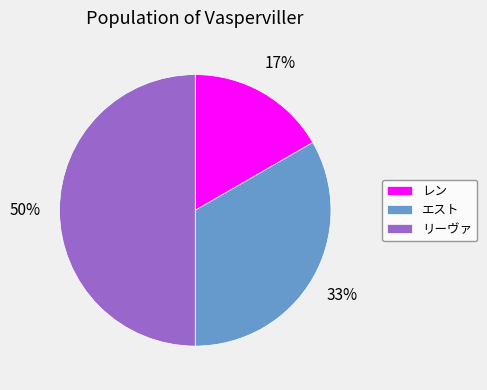

Approximately how many times larger is the value at エスト compared to リーヴァ?

0.7